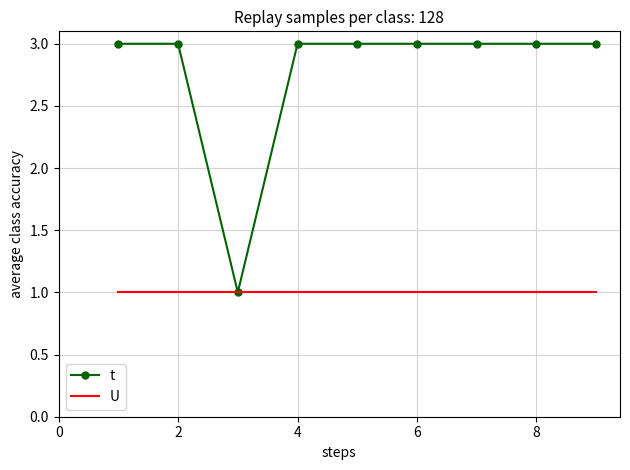

Count the t values in the range 3 to 4.

8